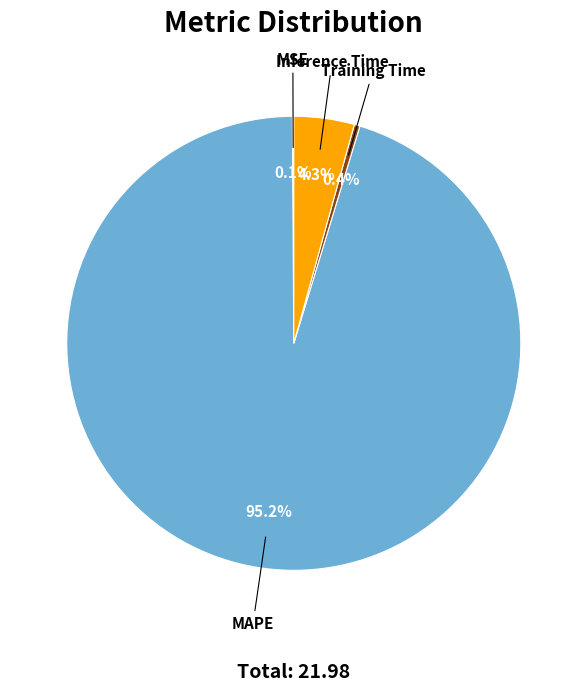

Which slice is the largest?

MAPE